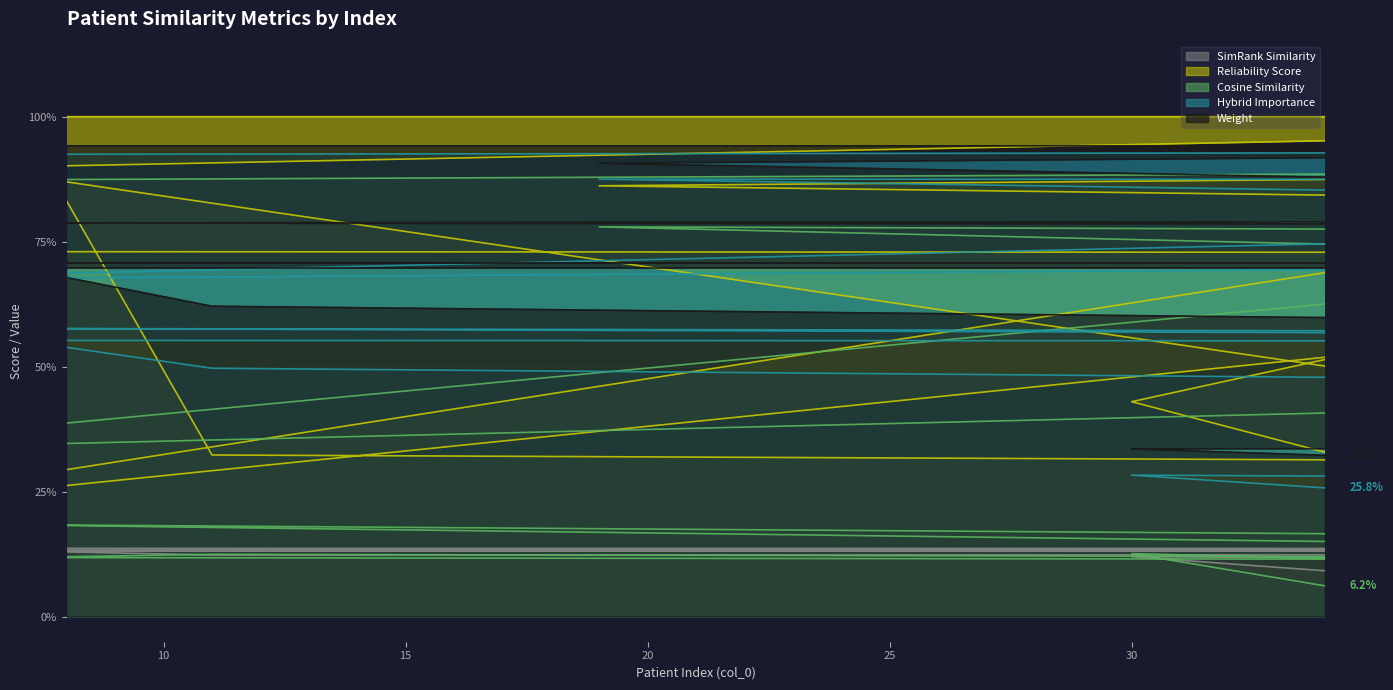

Is it true that Reliability Score equals 0.5 at 6?

False